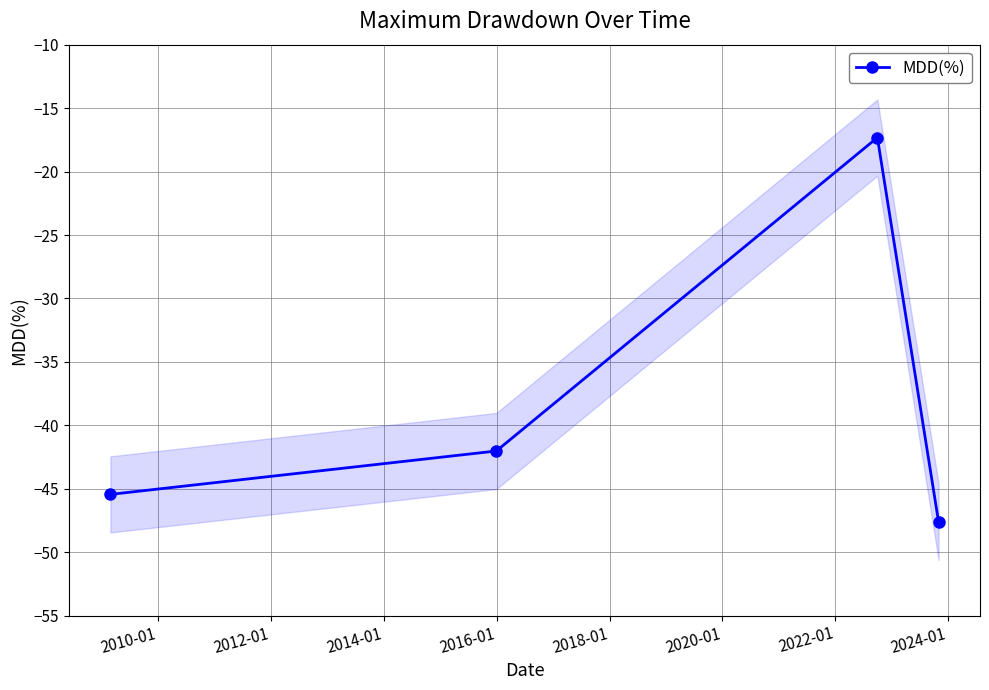

What is the minimum value shown in the chart?

-47.6